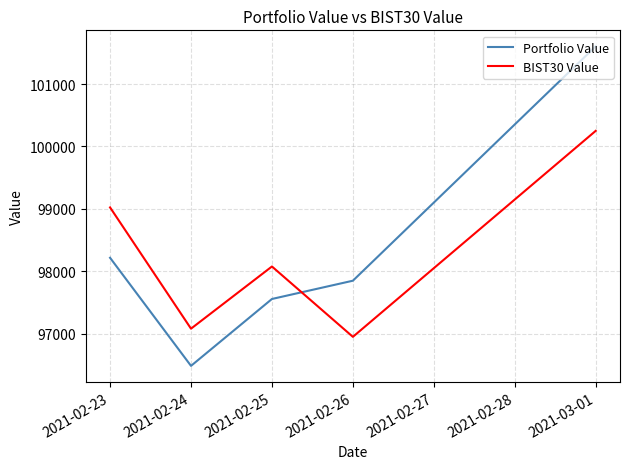

What is the total value across all series at 2021-02-24?

193559.4